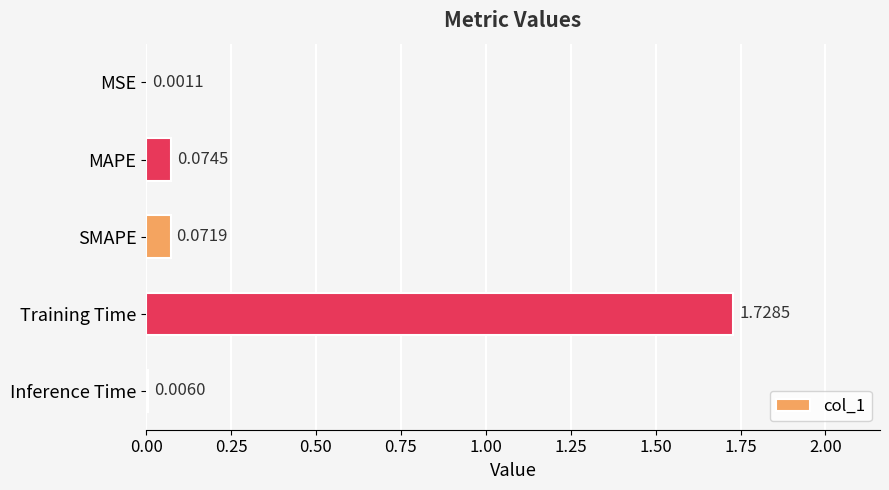

Between MAPE and Inference Time, which is larger?

MAPE